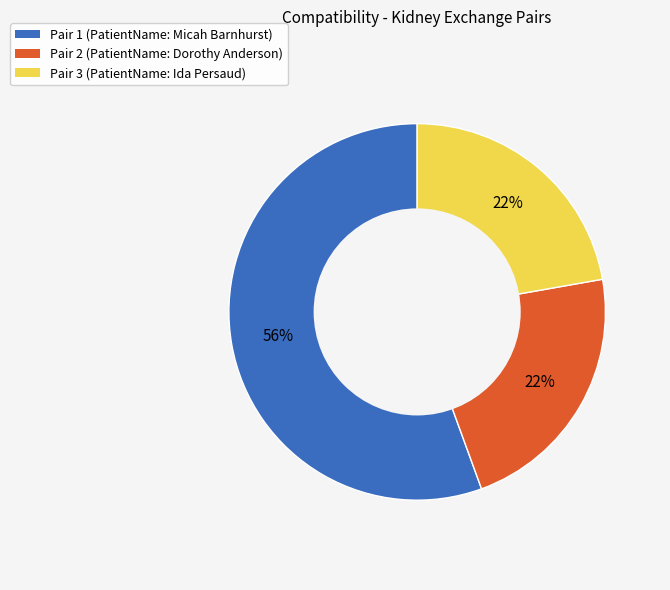

Is it true that Pair 3 is 37% of the pie?

False